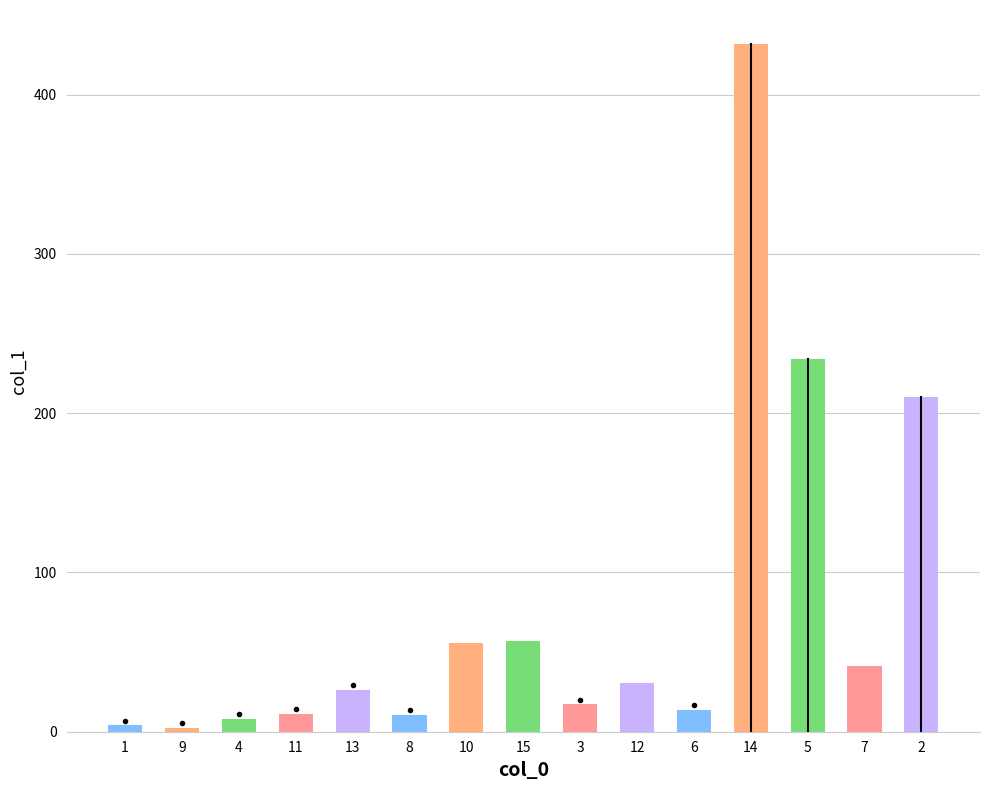

At which category does the chart reach its peak across all series?

14